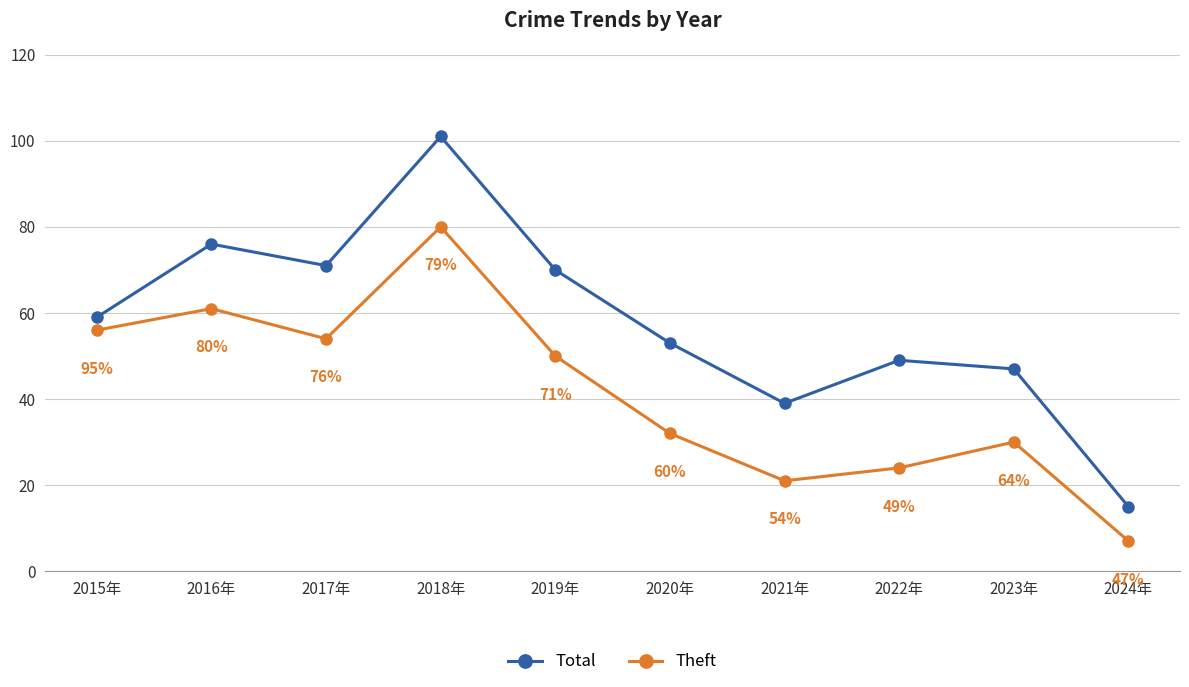

What is the minimum value shown in the chart?

7